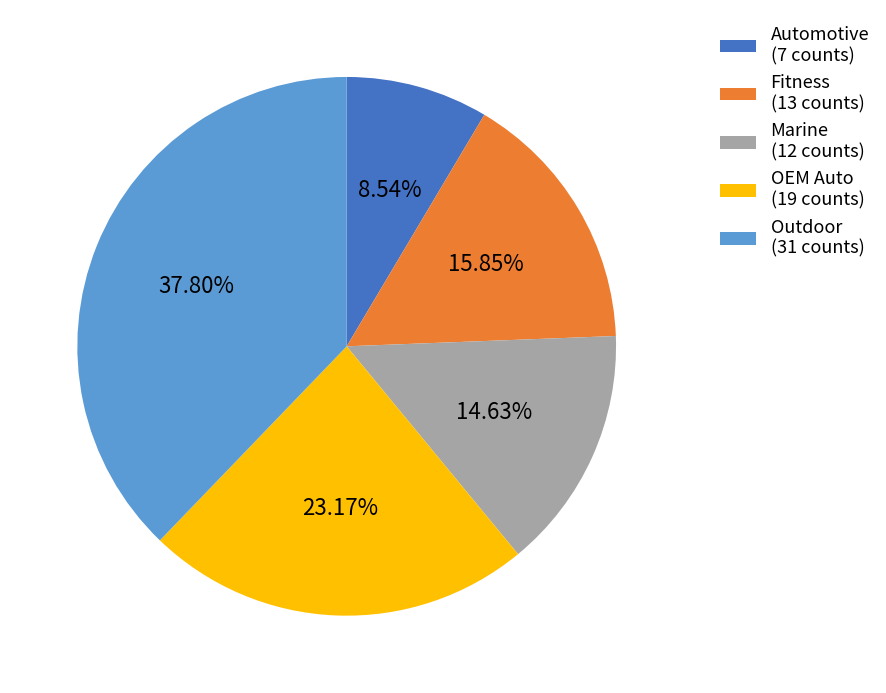

Is the sum of Automotive and Fitness greater than half?

No